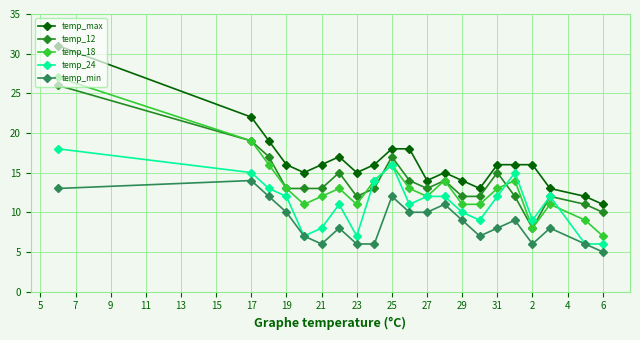

What are all the series names shown in the legend?

temp_max, temp_12, temp_18, temp_24, temp_min